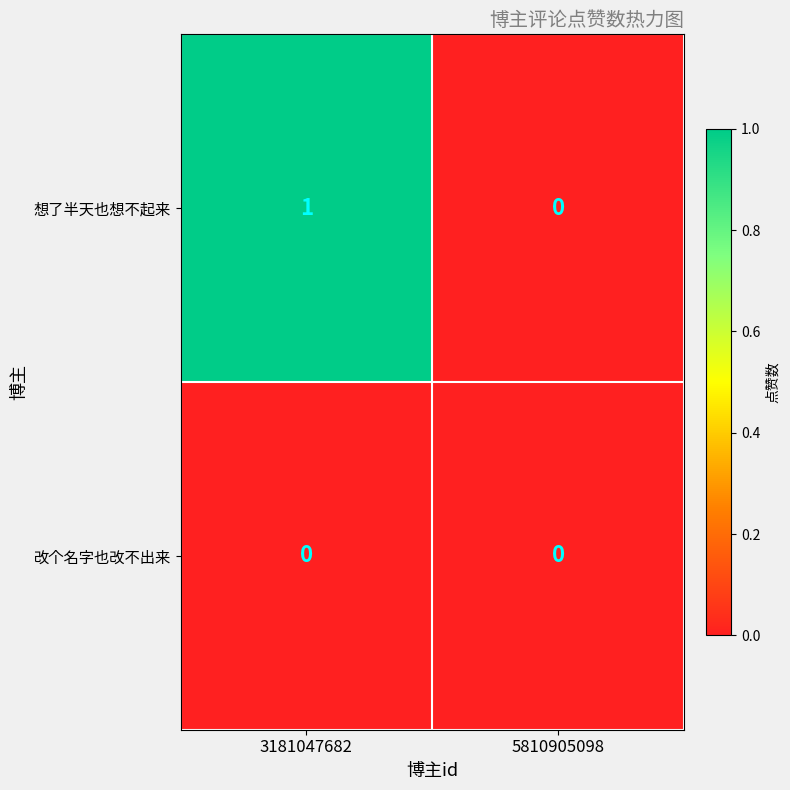

Between 3181047682 and 5810905098, which series saw the biggest shift?

想了半天也想不起来